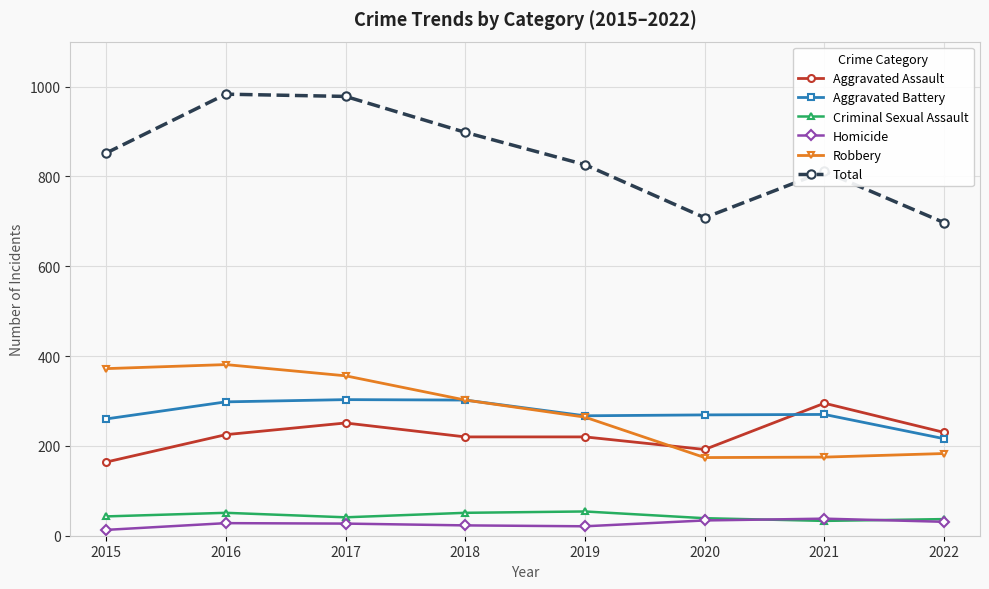

The value of Criminal Sexual Assault at 2016 is 51. True or false?

True